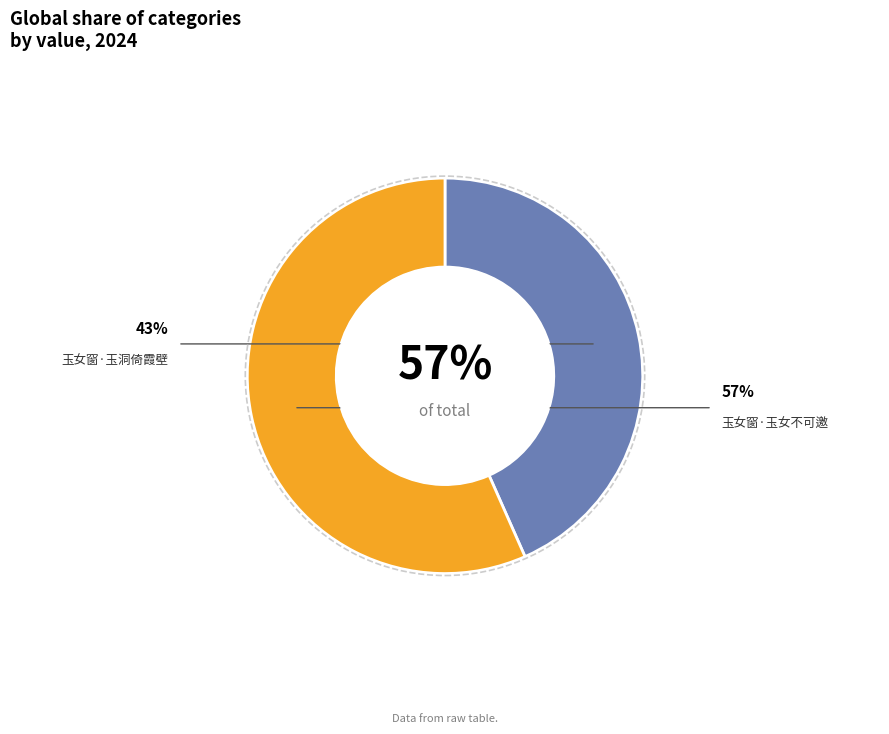

To the nearest percent, what percentage of the pie is 玉女窗·玉洞倚霞壁?

43%